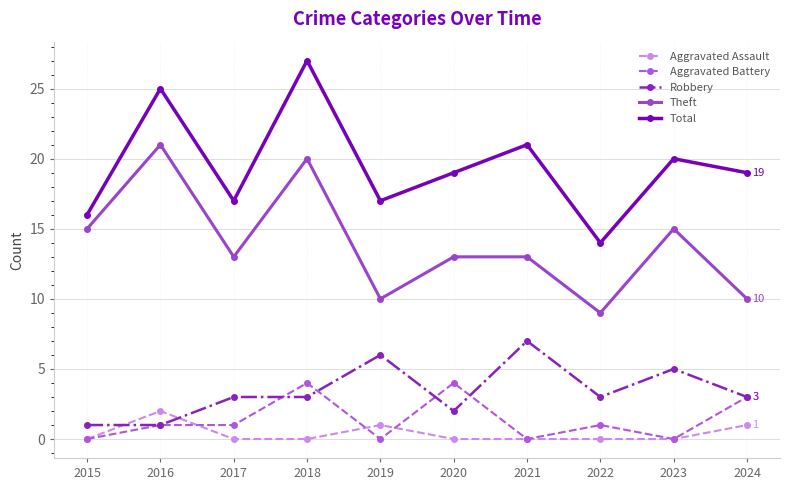

Which series has the widest spread of values?

Total